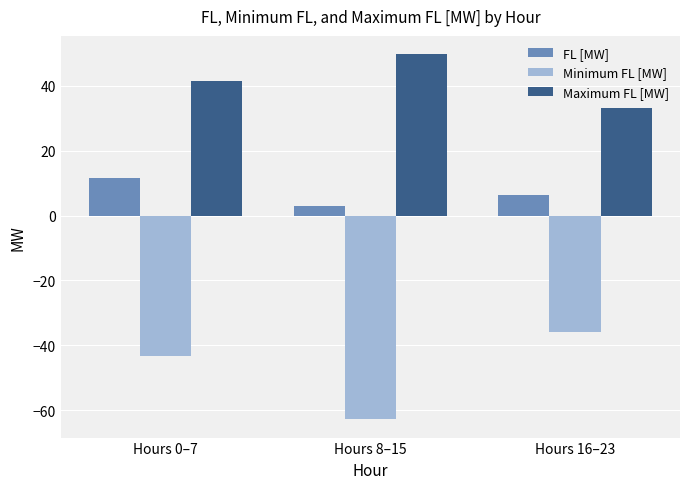

List the series in order of their peak value, highest first.

Maximum FL [MW], FL [MW], Minimum FL [MW]